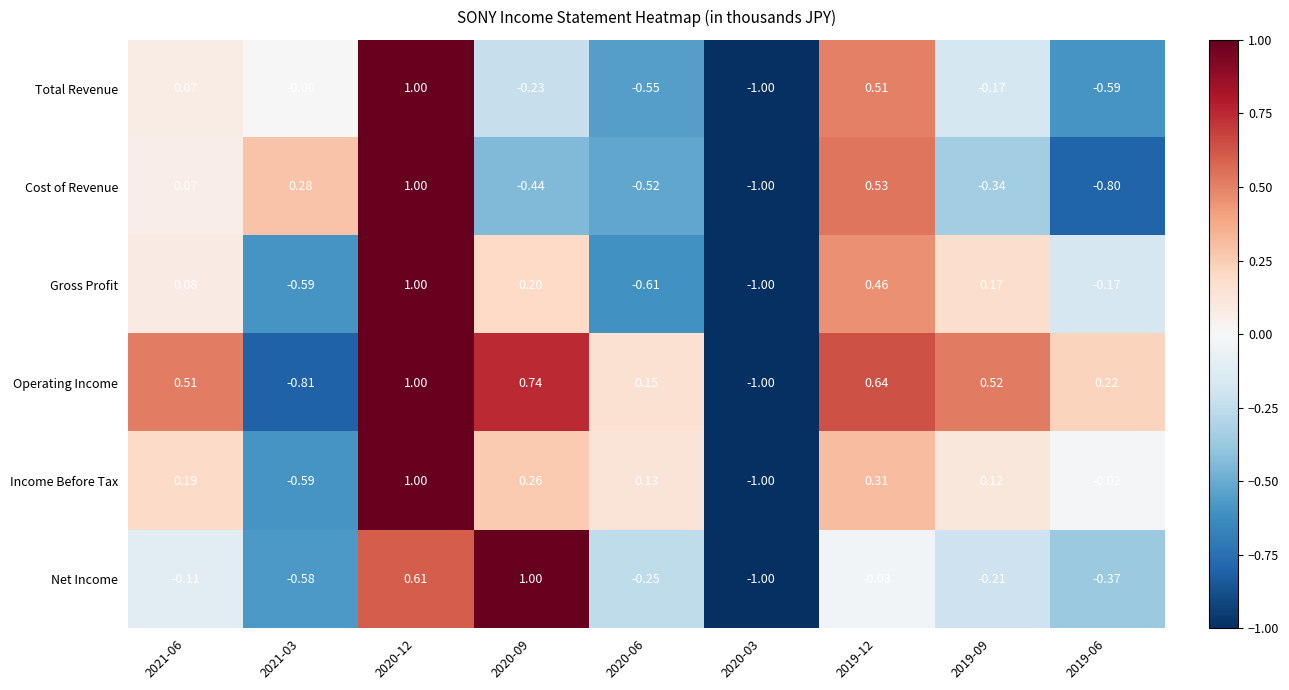

Which series has the largest total across all categories?

Operating Income